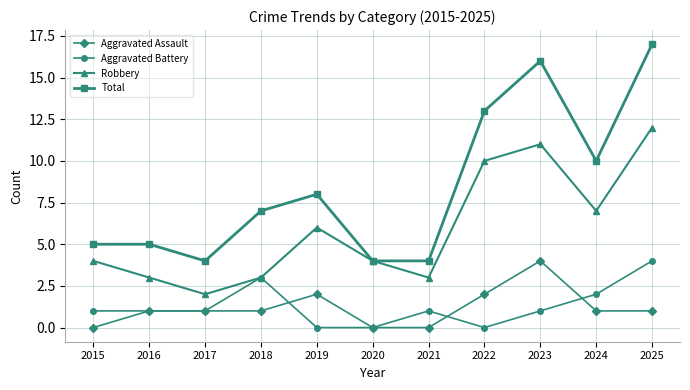

What is the difference between the second highest and second lowest values in the Aggravated Battery series?

3